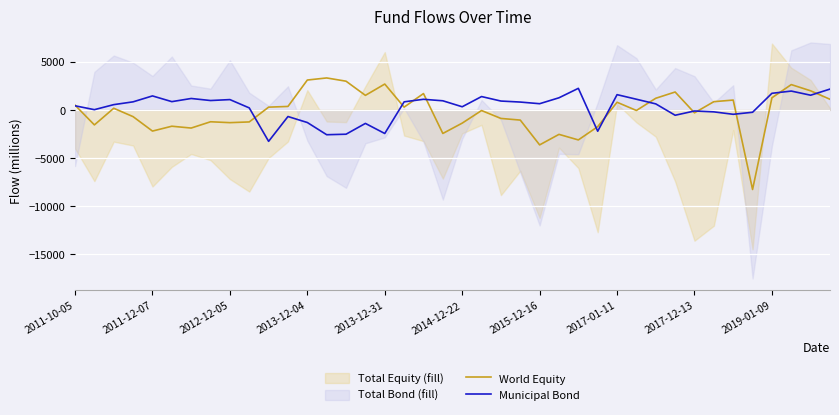

How many lines are shown in the chart?

2